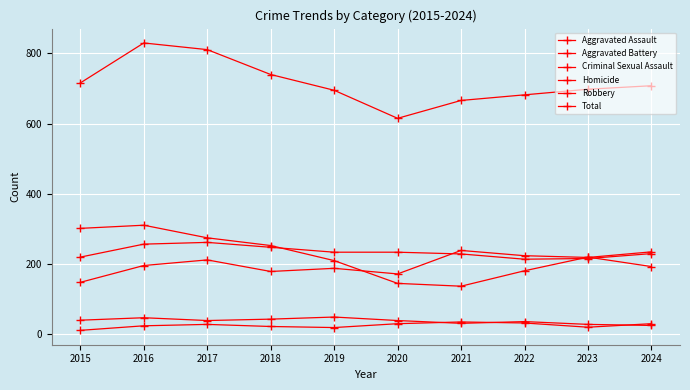

What is the difference between the second highest and second lowest values in the Criminal Sexual Assault series?

19